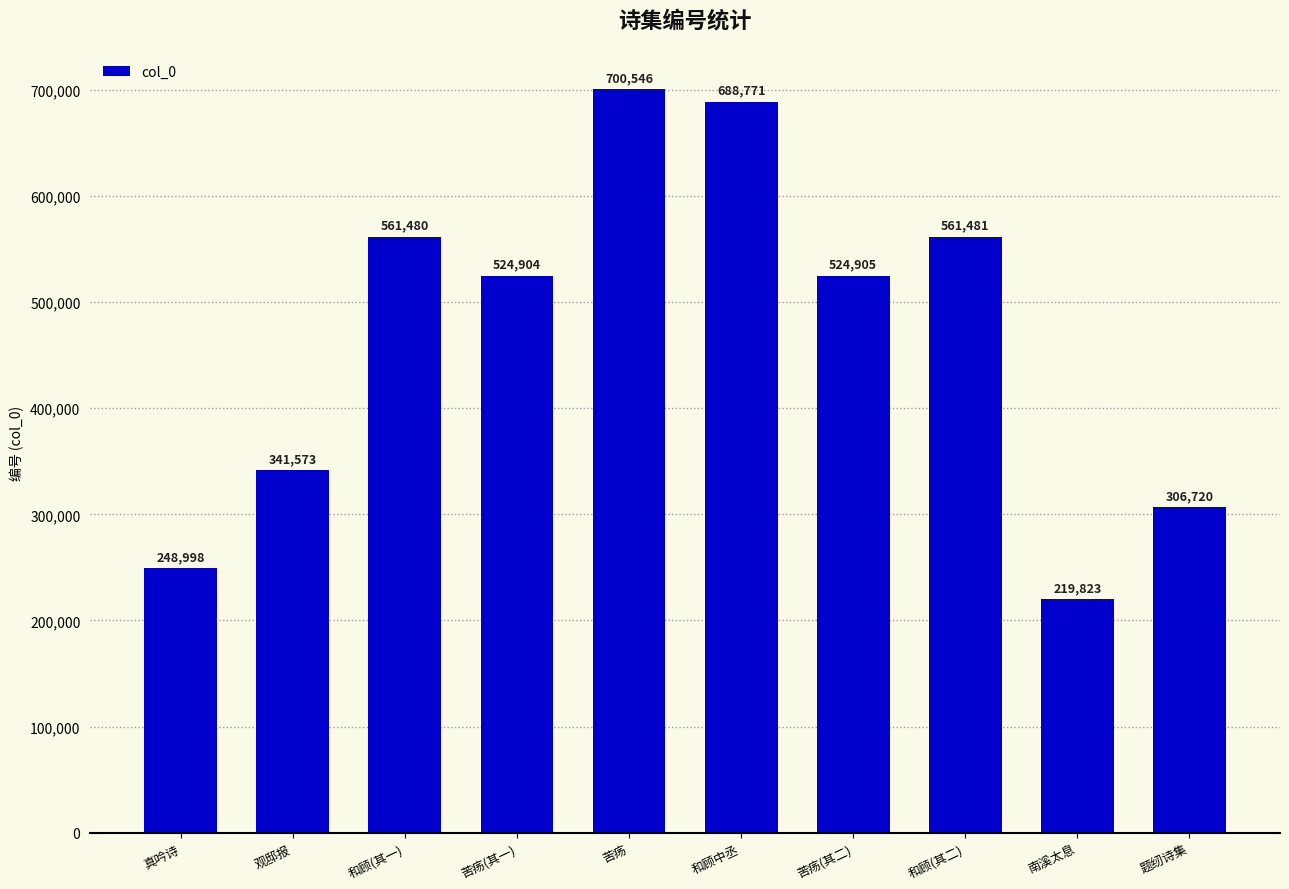

Read the value at 苦疡.

700546